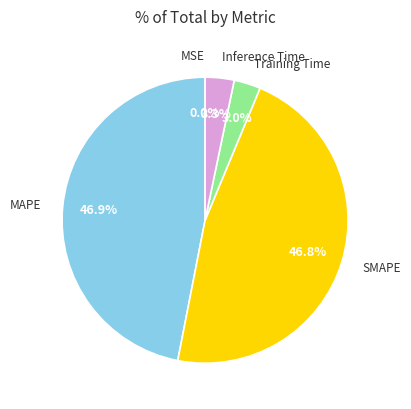

Does any single category account for the majority?

No